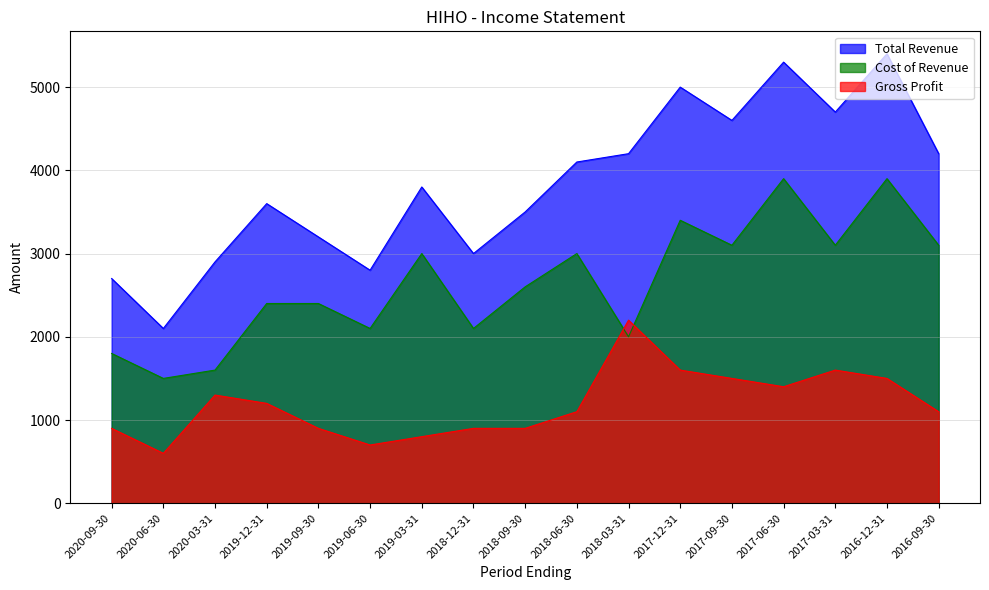

What are all the series names shown in the legend?

Total Revenue, Cost of Revenue, Gross Profit